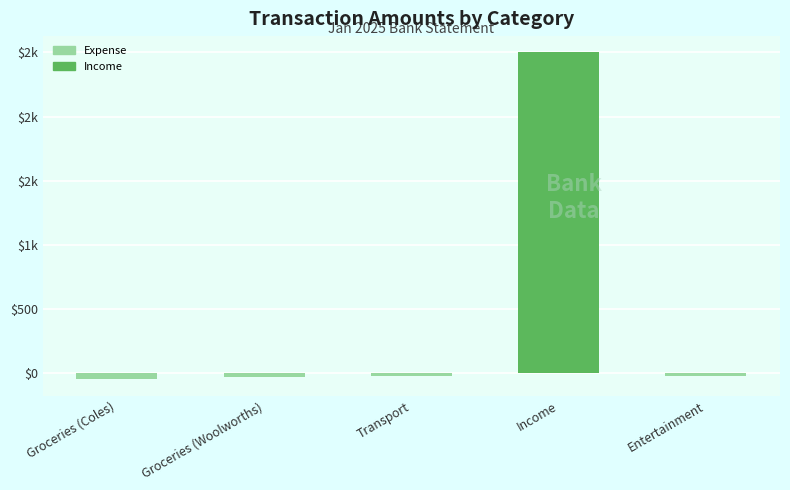

The value at Transport is -13.9. True or false?

False